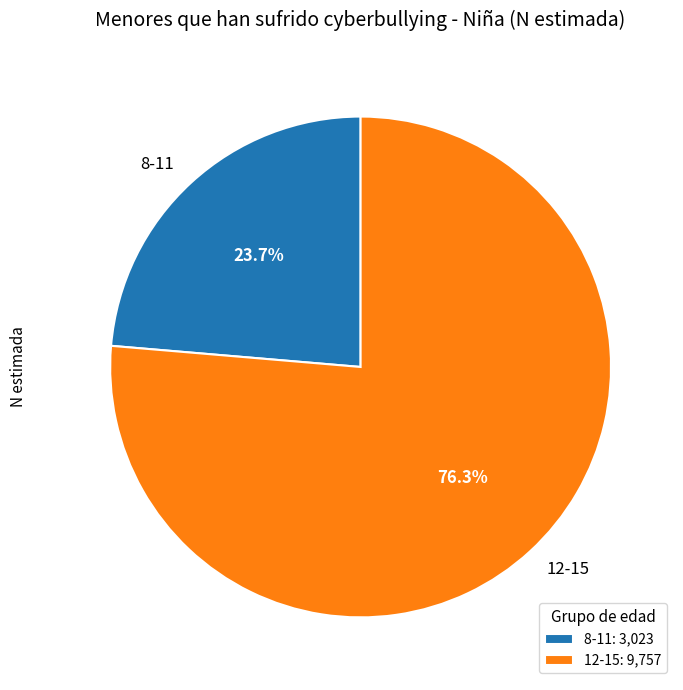

Is the sum of 12-15 and 8-11 greater than half?

Yes